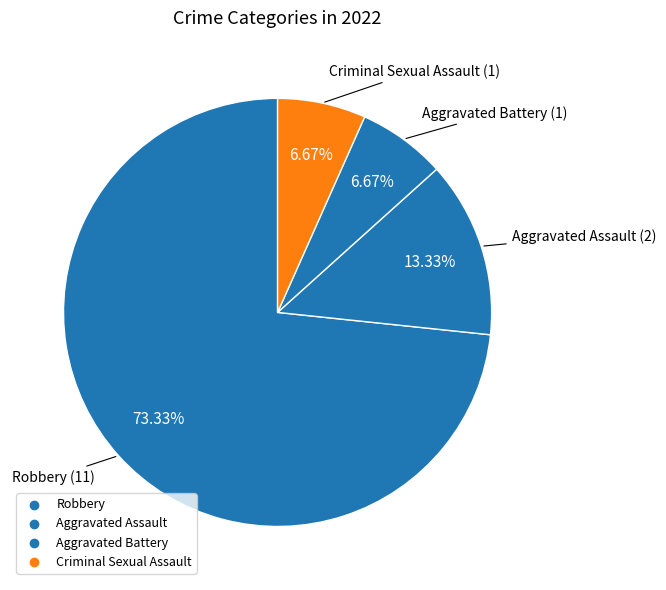

How many segments does this pie chart have?

4